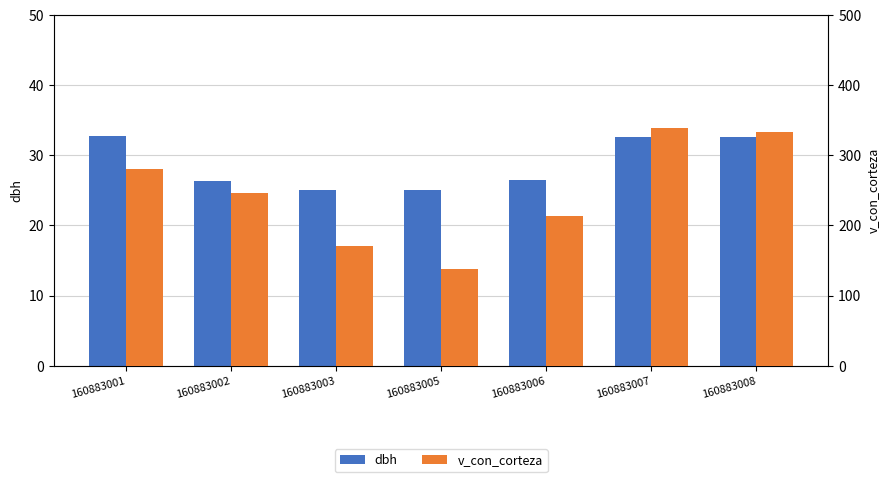

How many data points in v_con_corteza are less than 245?

3